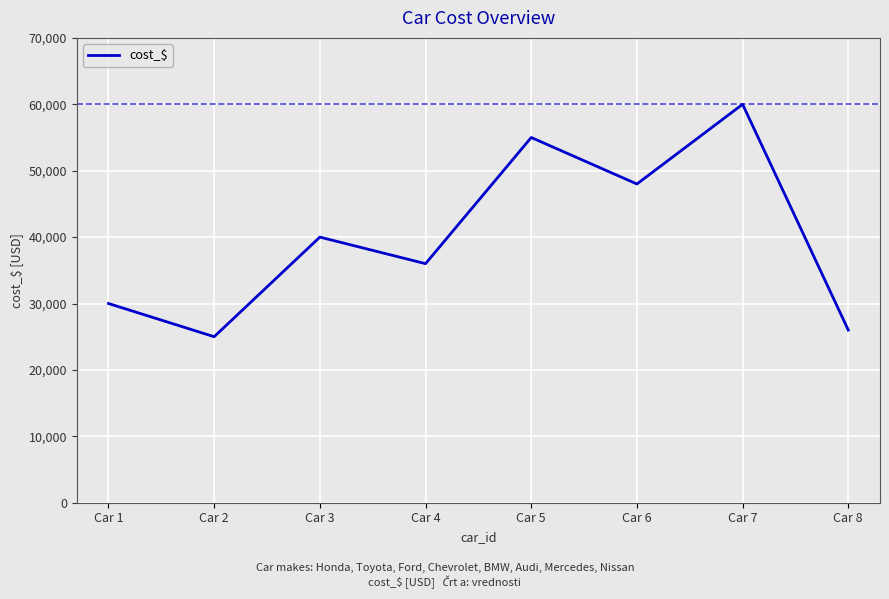

Which has a higher value, Car 3 or Car 5?

Car 5